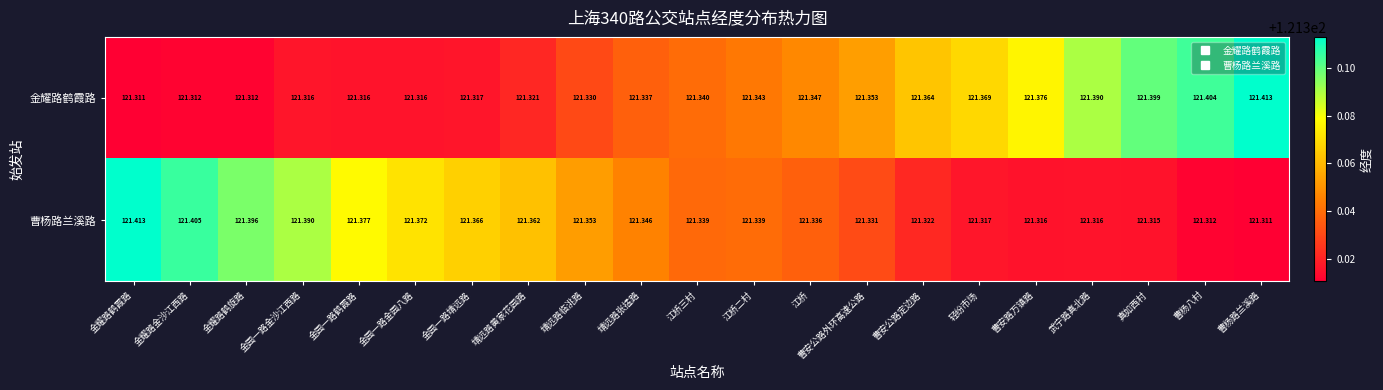

Is the value of 金耀路鹤霞路 at 曹杨路兰溪路 greater than the value of 曹杨路兰溪路 at 曹安公路外环高速公路?

Yes